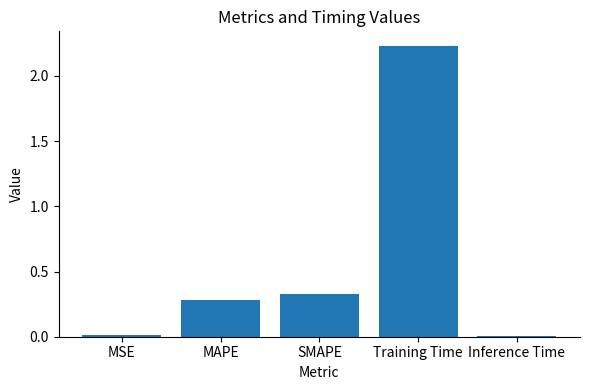

What is the sum of all values?

2.9